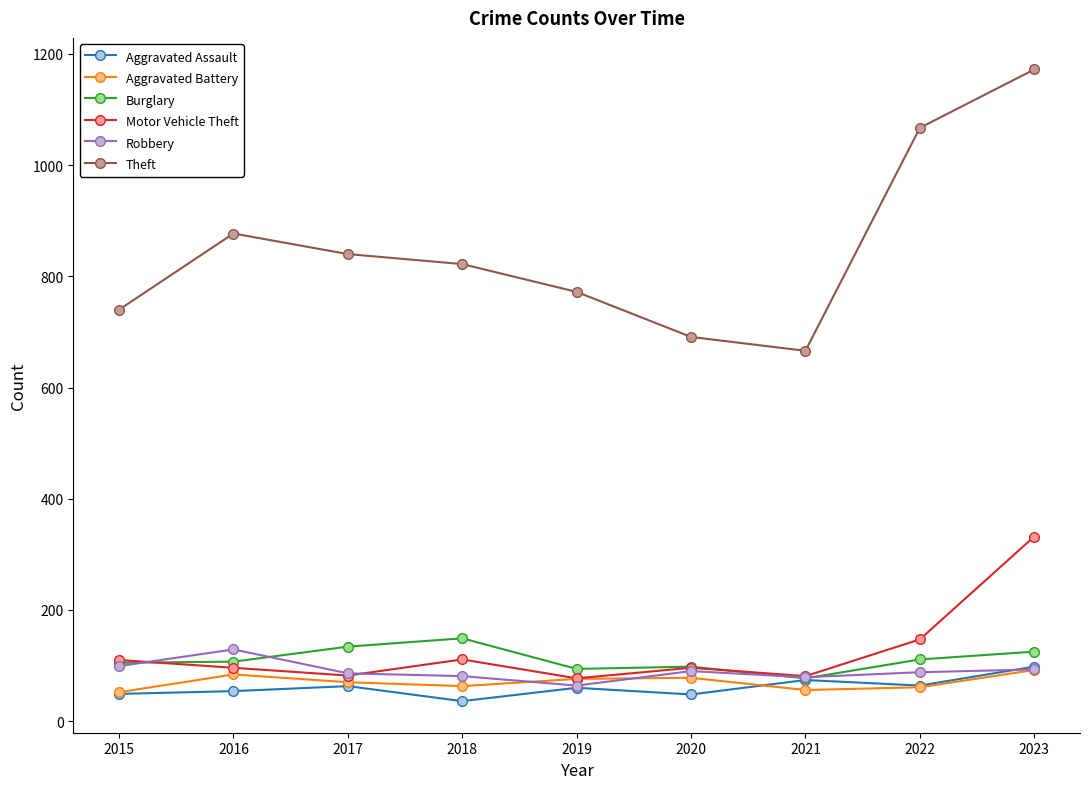

How many series are shown in this chart?

6